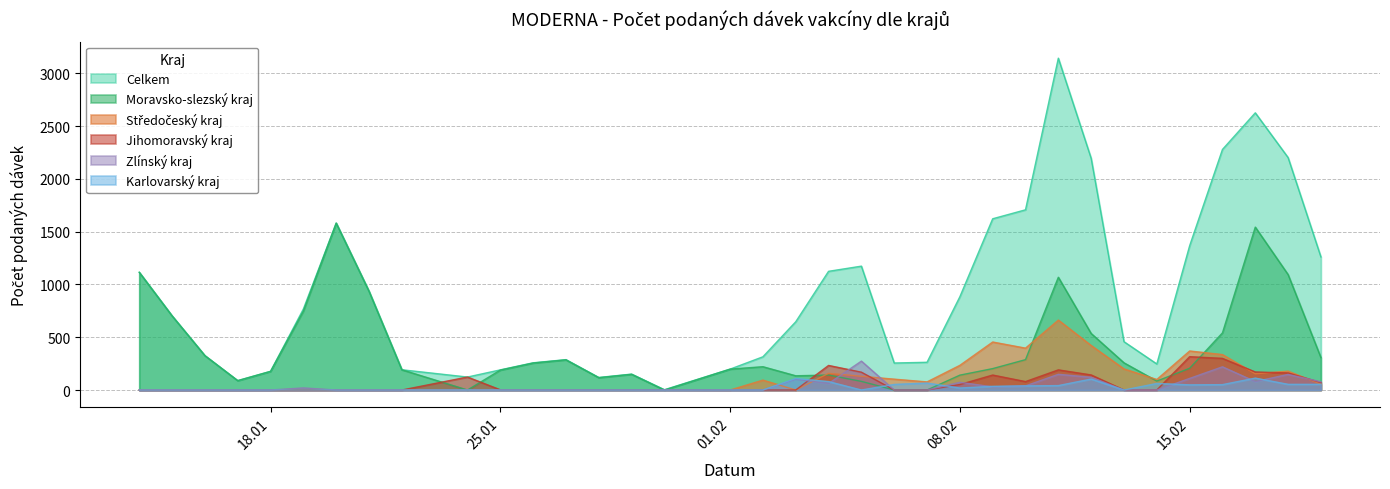

After their last crossing, which series has the higher values: Karlovarský kraj or Jihomoravský kraj?

Jihomoravský kraj